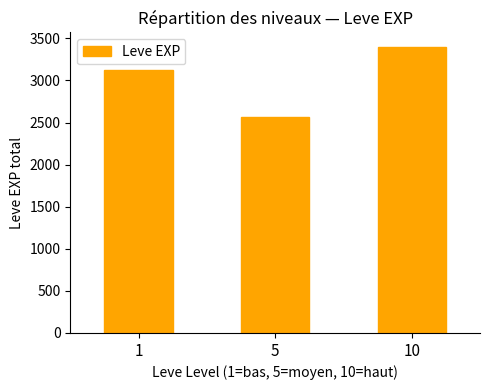

List the labels in order of value, largest first.

10, 1, 5